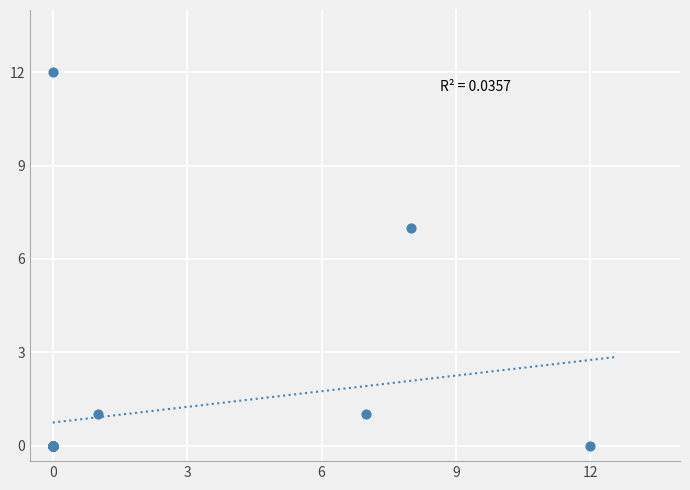

What Y value in the scatter plot is closest to 6?

7